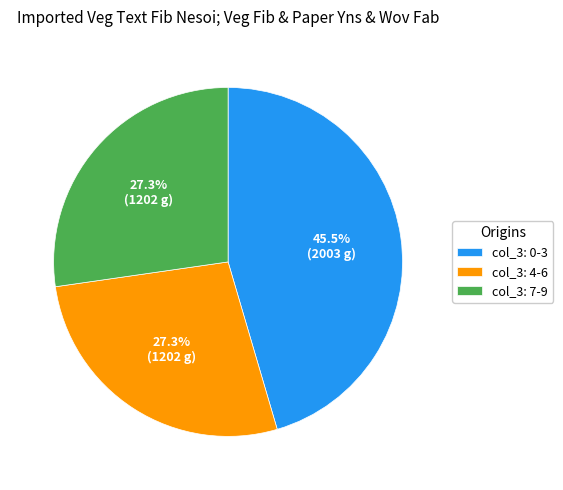

Does any single category account for the majority?

No